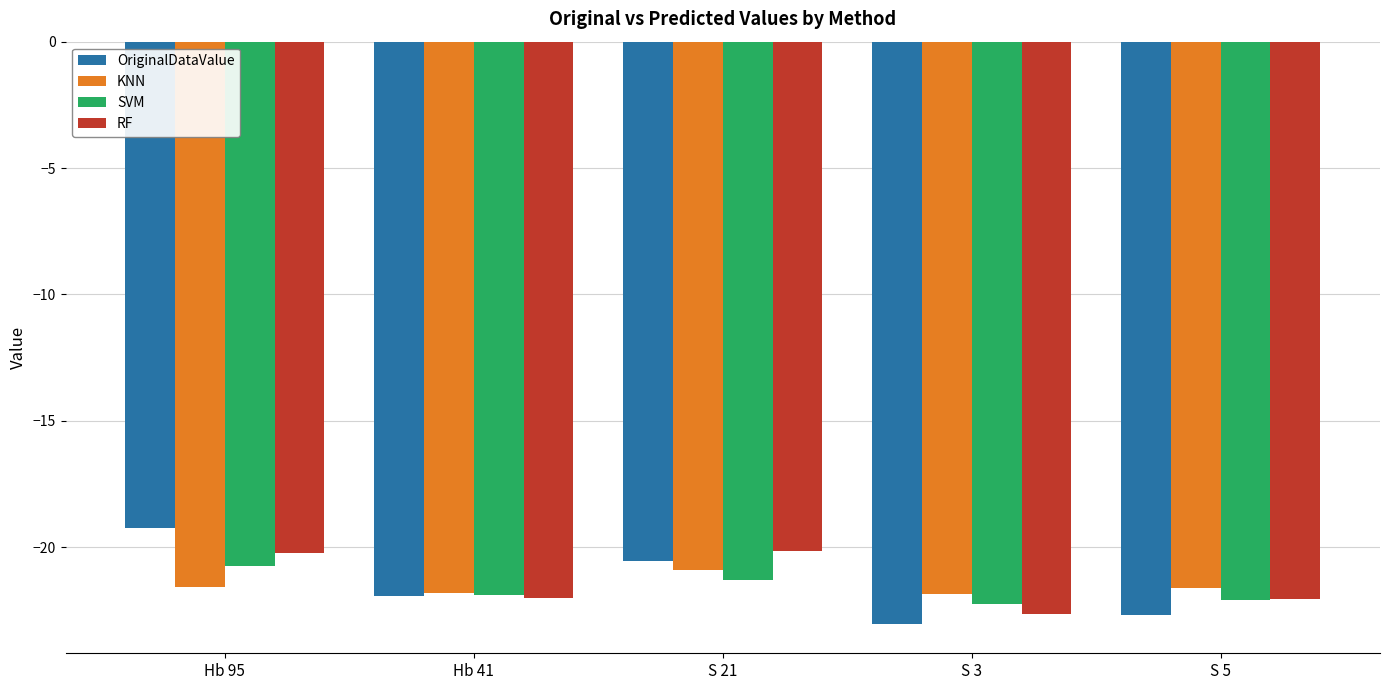

Is the value of KNN at S 5 greater than the value of SVM at S 3?

Yes